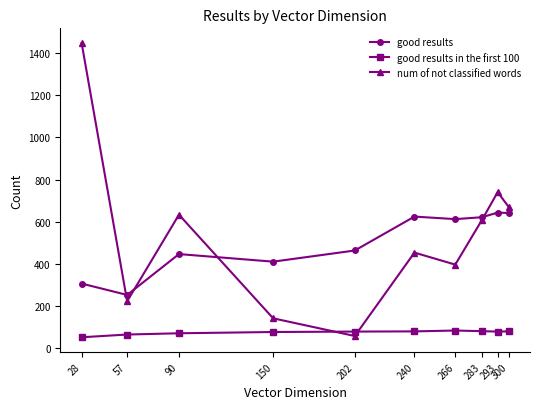

What is the approximate value of good results in the first 100 at 266, to the nearest 10?

80